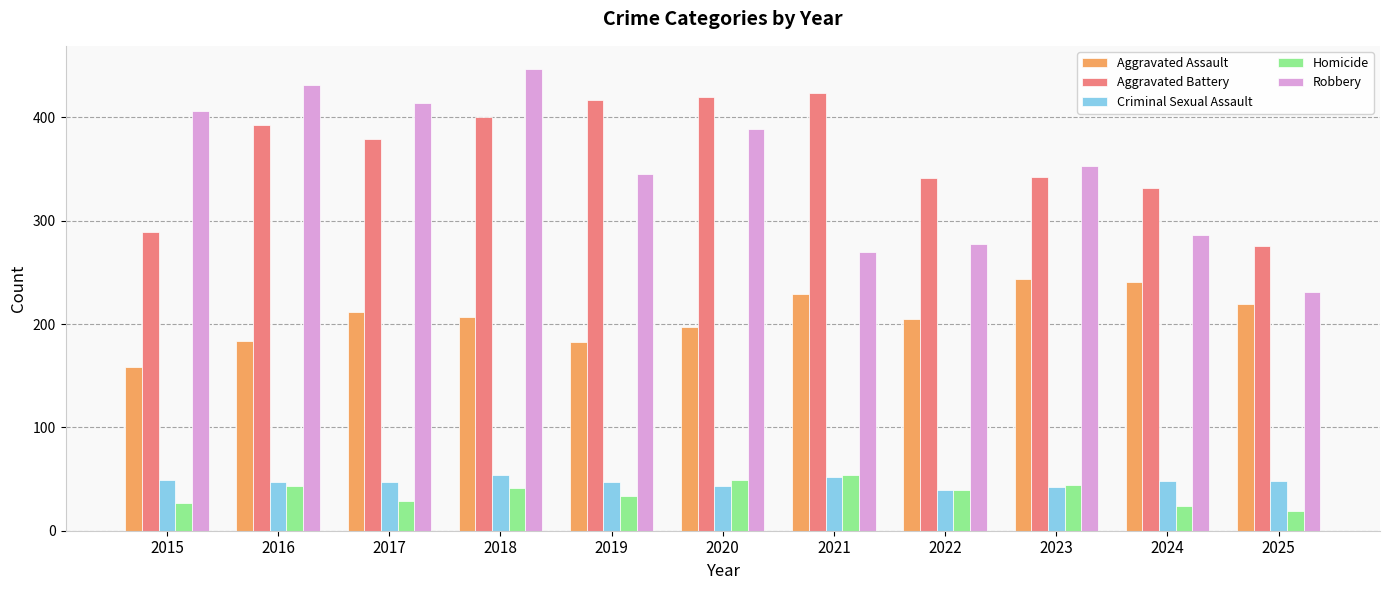

What is the sum of the Aggravated Assault values at 2015 and 2021?

387